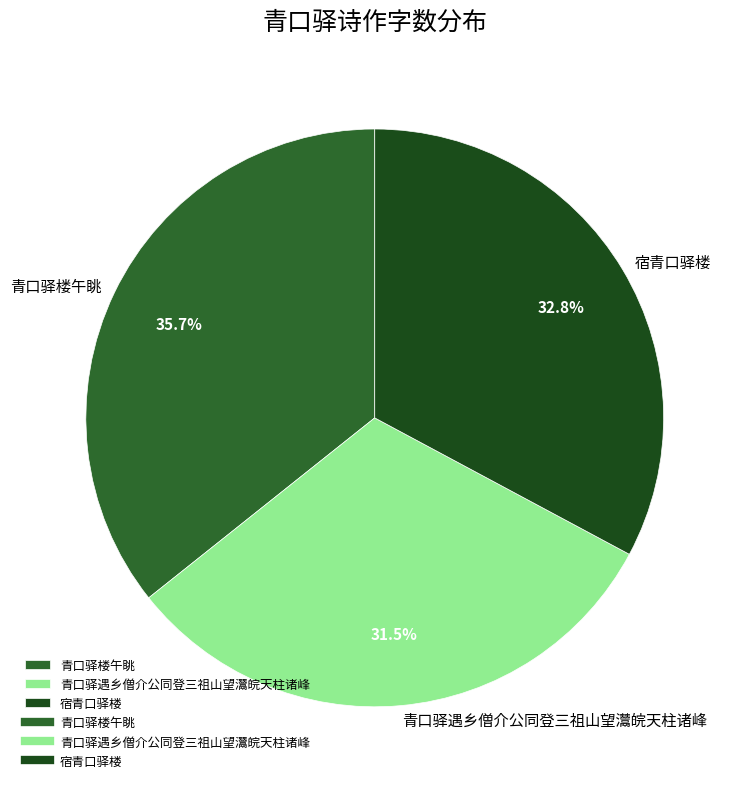

Count the number of slices in the pie.

3